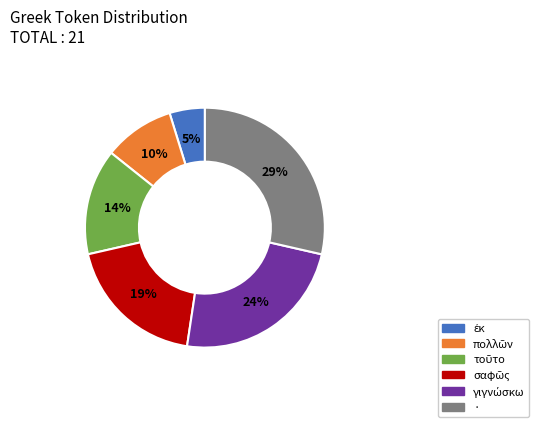

The · slice represents 29% of the pie. True or false?

True